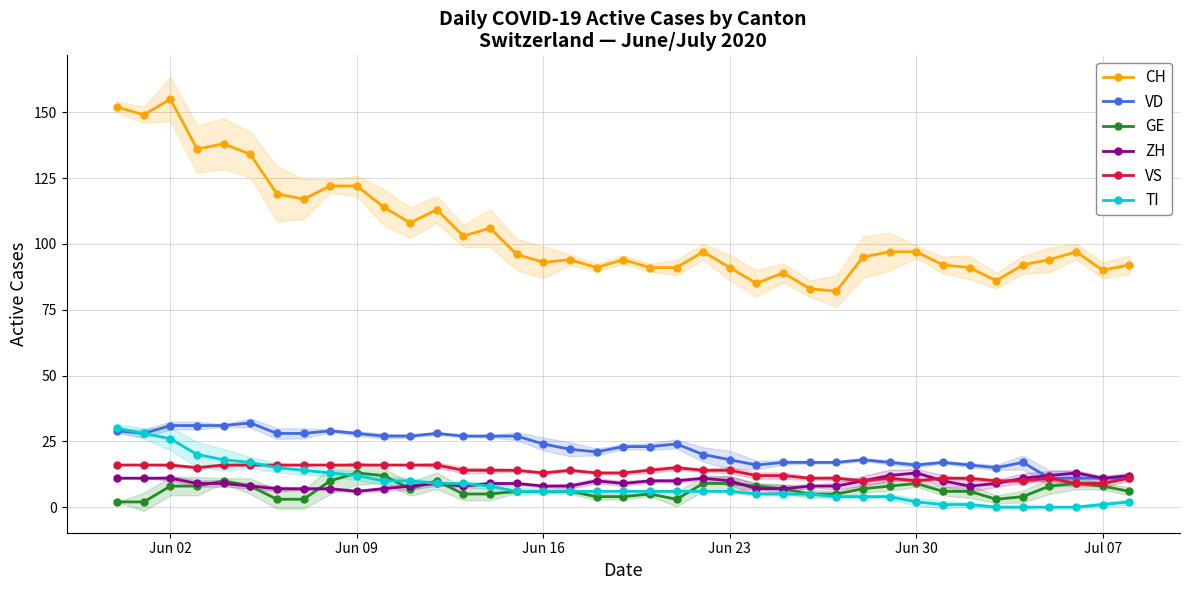

What is the highest value of the ZH series?

13